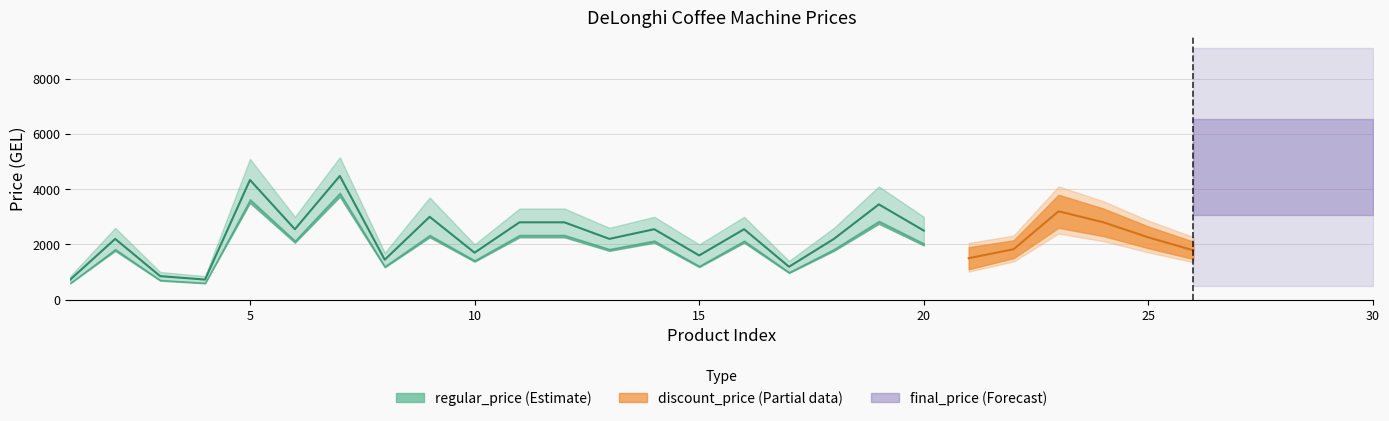

True or false: final_price and regular_price cross at least once.

False